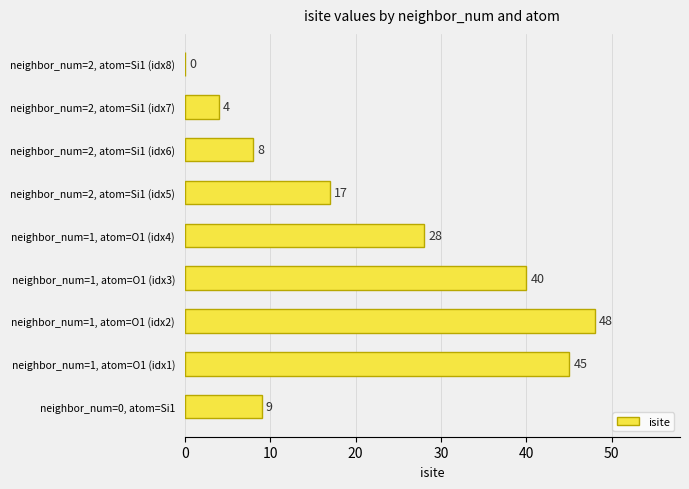

The value at neighbor_num=2, atom=Si1 (idx5) is 11. True or false?

False